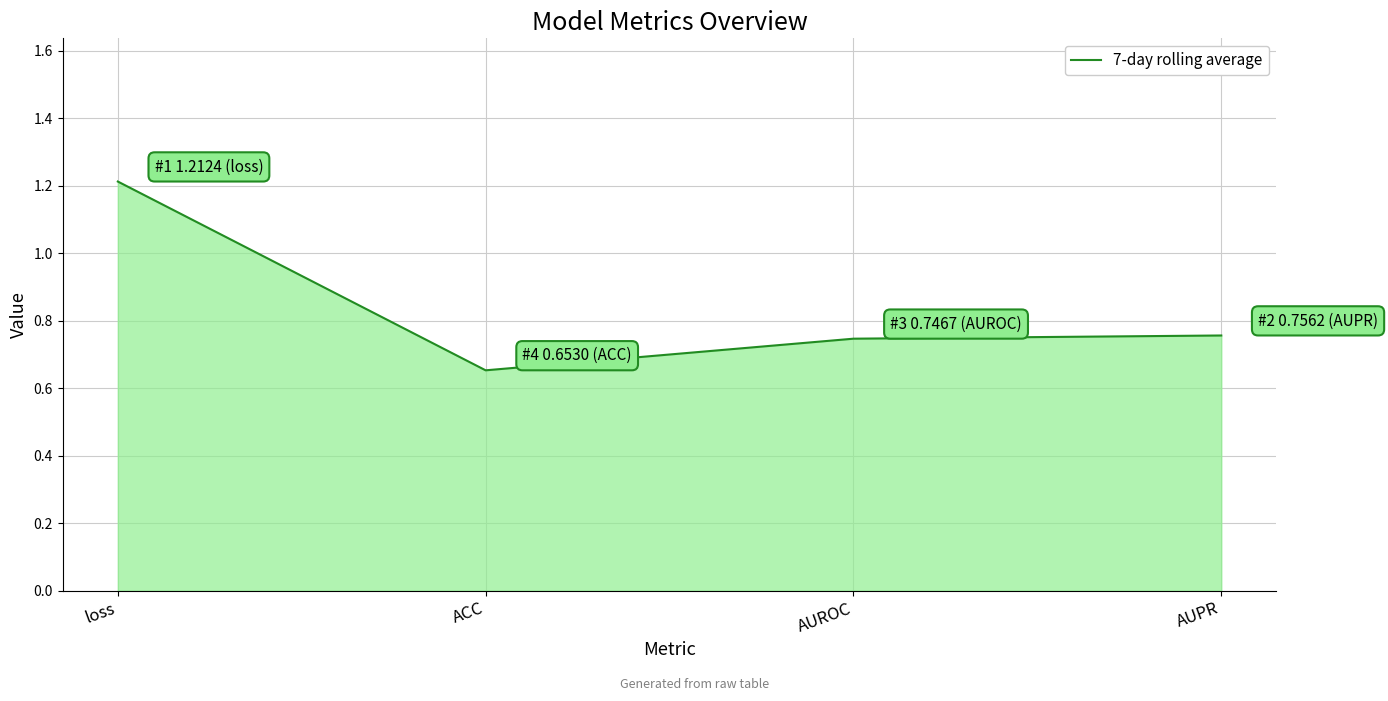

Reading left to right, list all the values displayed in this chart.

1.2	0.7	0.7	0.8